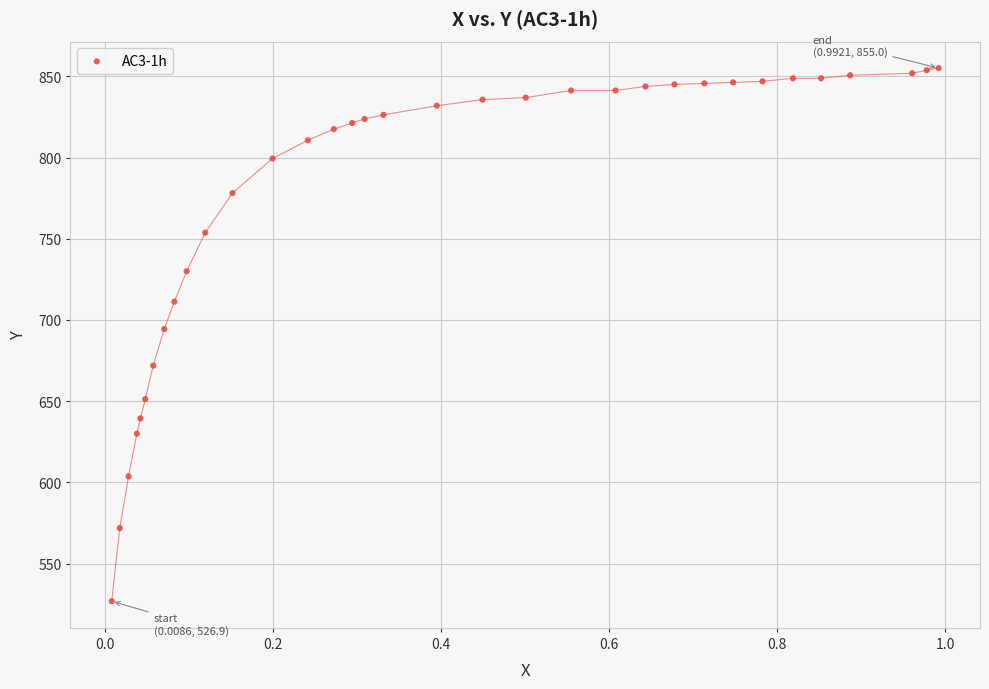

What Y value in the scatter plot is closest to 690?

694.4